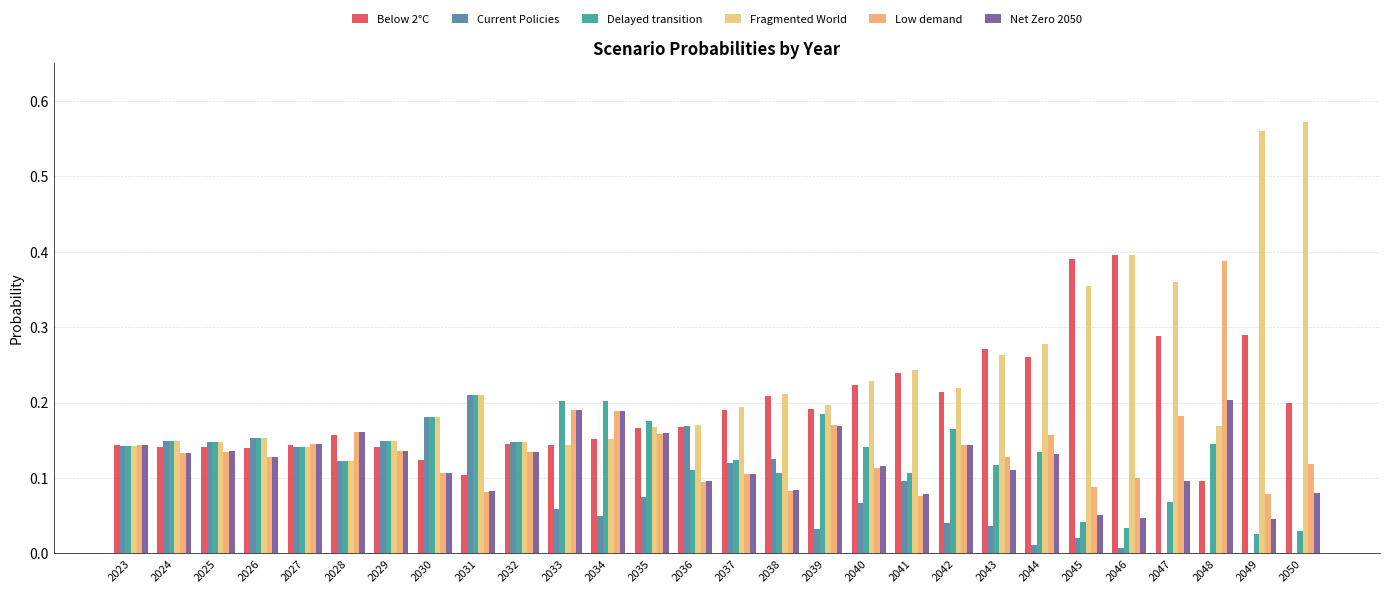

How many categories are shown in the chart?

28